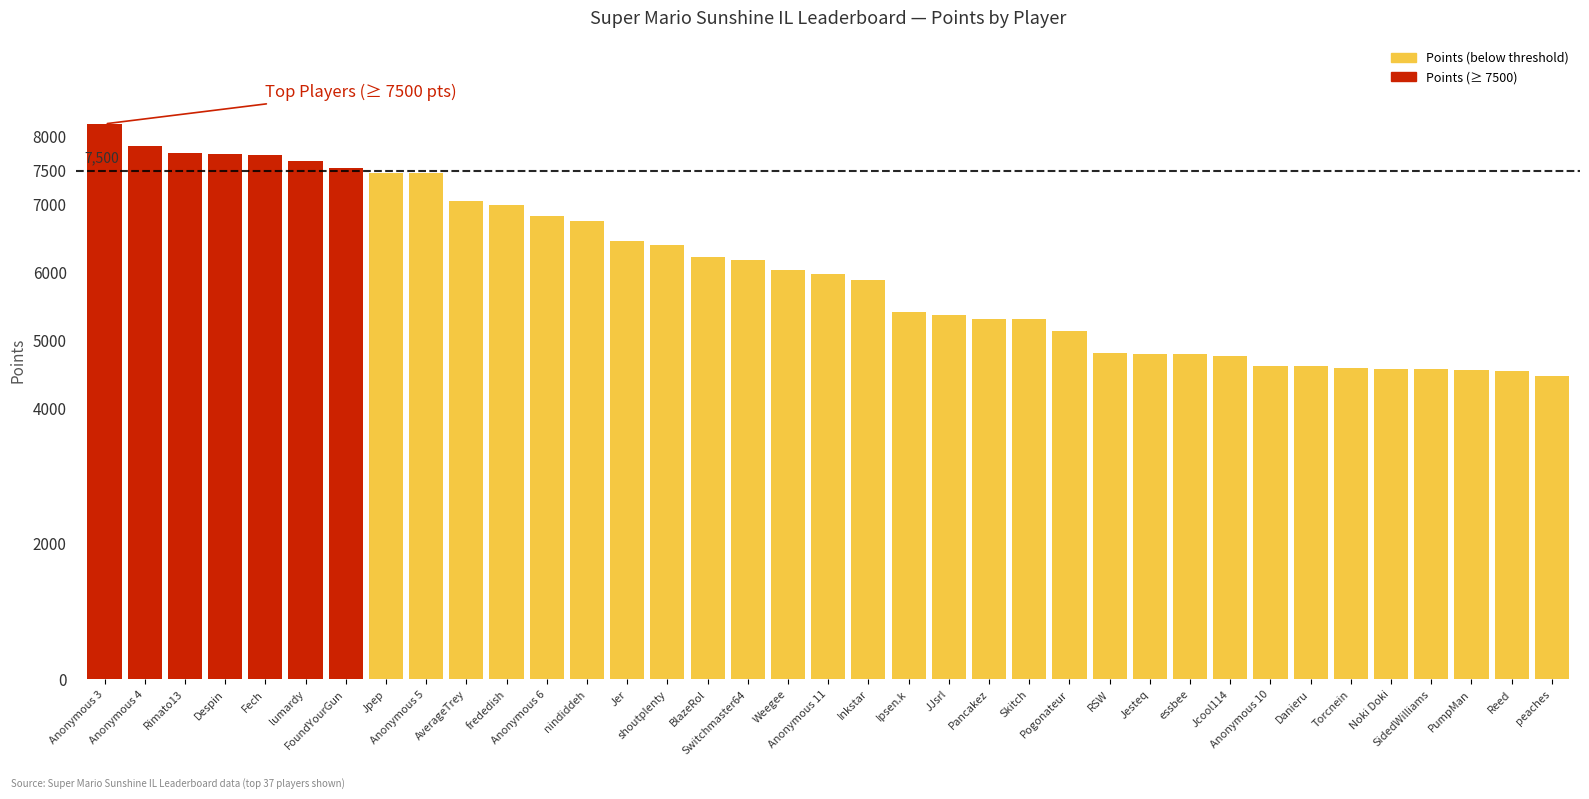

What is the label of the 1st bar from the left?

Anonymous 3